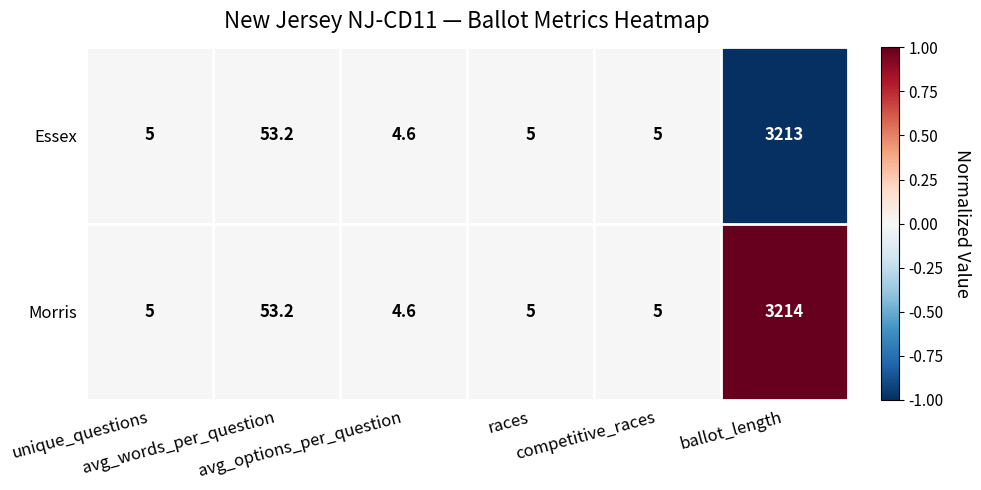

What is the difference between the second highest and second lowest values in the Essex series?

48.2